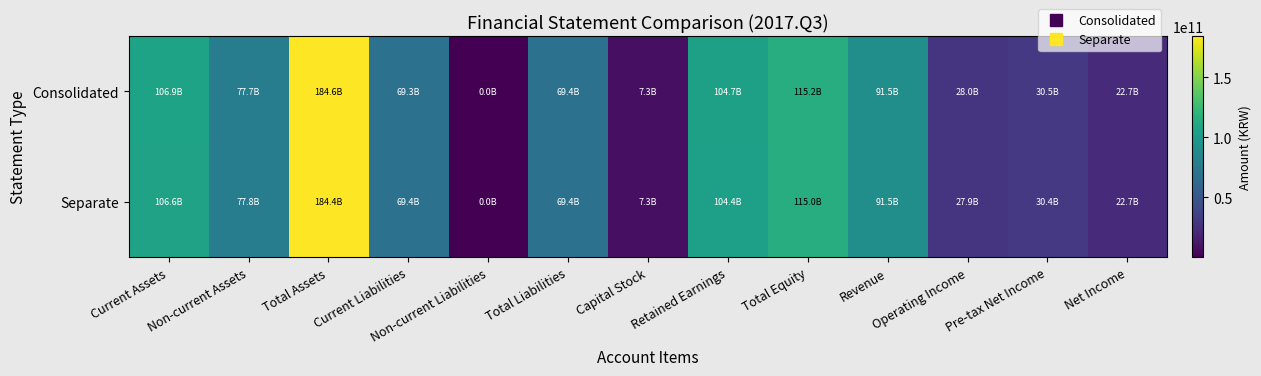

What is the spread (max minus min) of values at Operating Income?

53558067